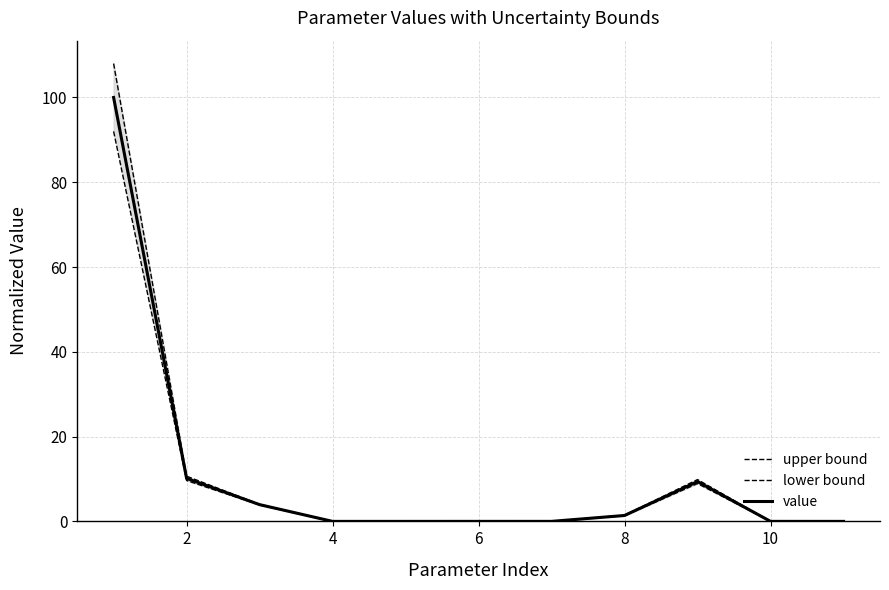

The value of value at 2 is 15.7. True or false?

False